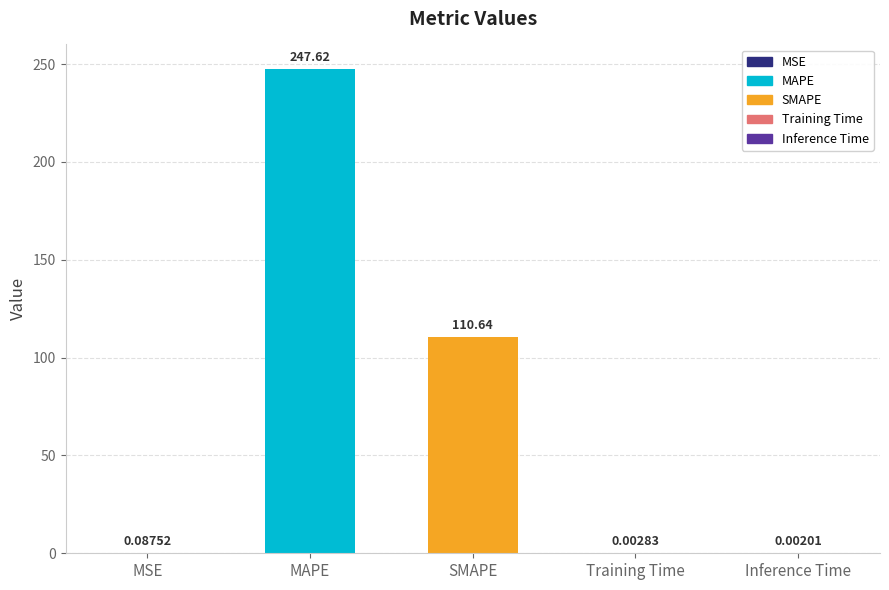

What is the sum of all values?

358.4